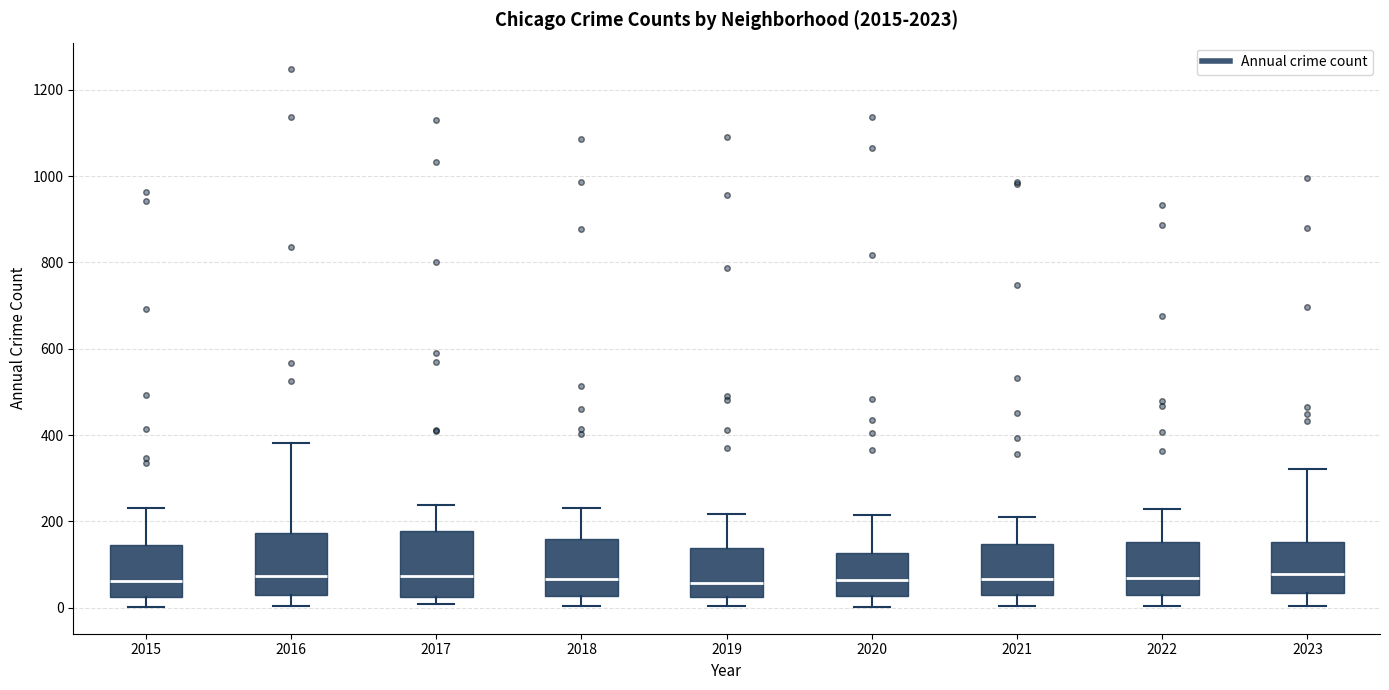

Where does the median line of the box at x = 2022 sit on the y-axis? The values are not printed on the chart, so give them approximately, as read against the axis.

80